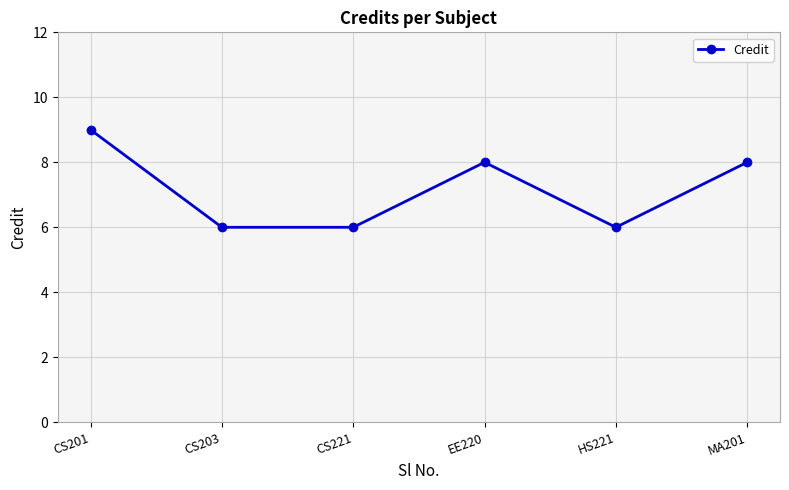

What is the difference between the second highest and second lowest values?

2